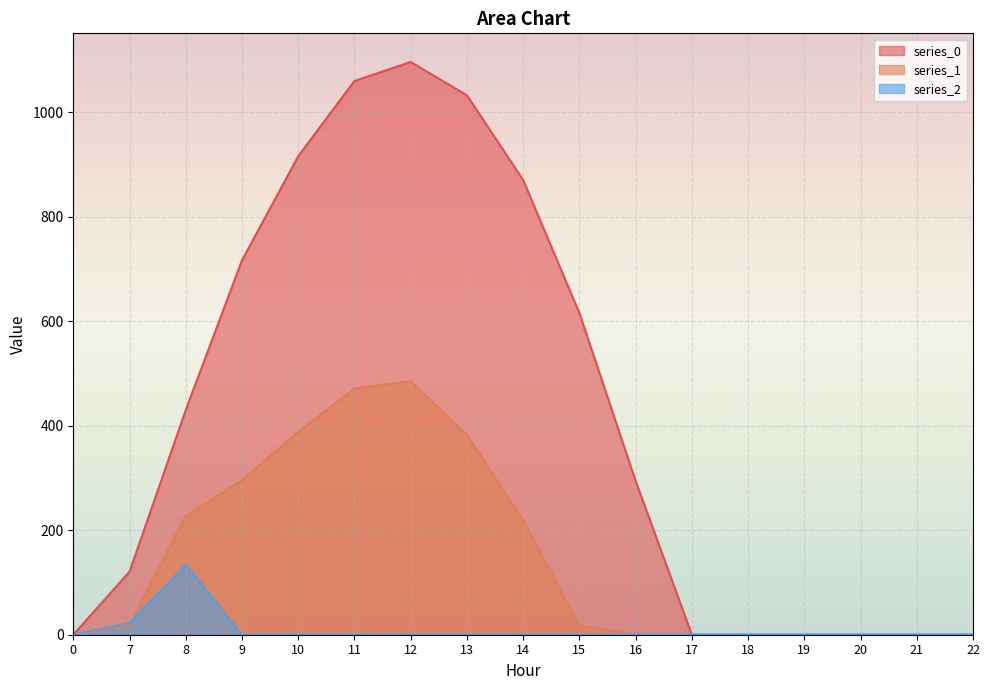

Is it true that series_1 equals 305.0 at 17?

False